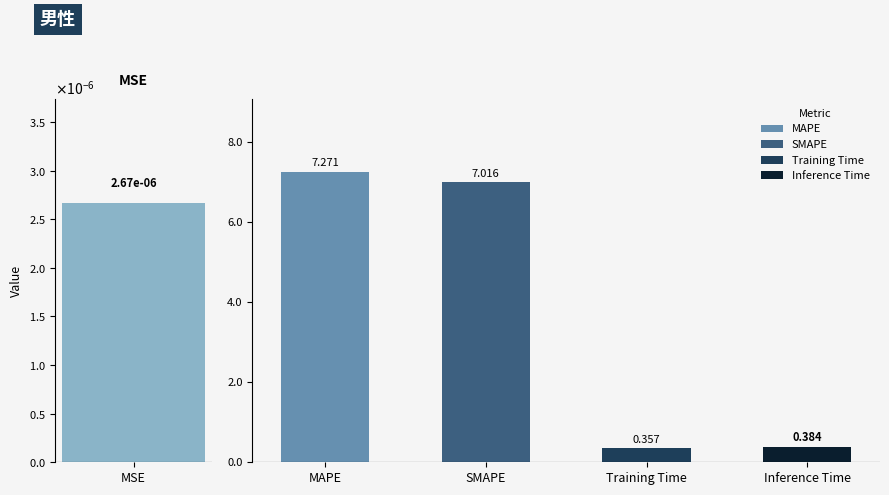

The chart shows a value of 3.1 at SMAPE. True or false?

False